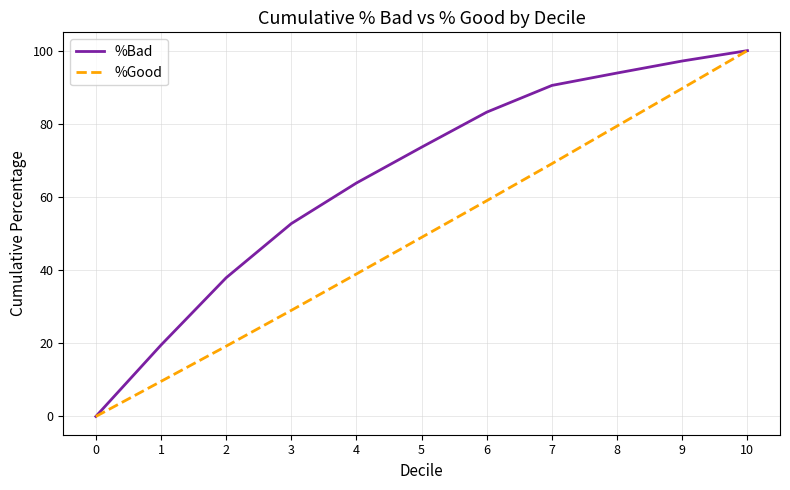

What is the difference between the highest and lowest values at 3?

23.7